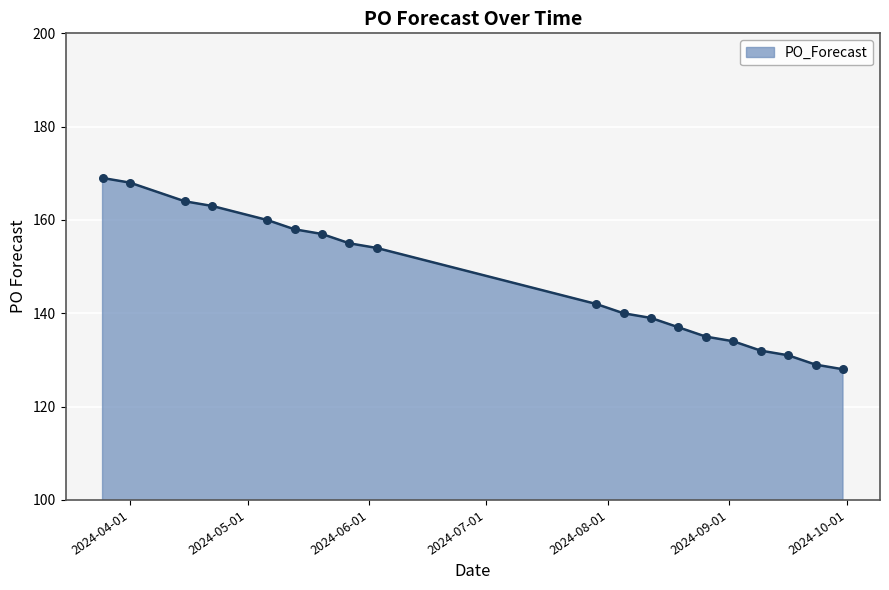

What is the greatest value displayed?

169